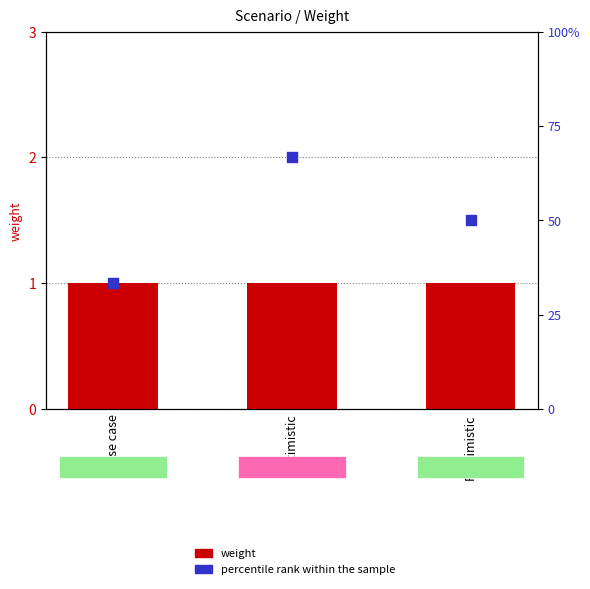

Which series reaches the maximum Y coordinate?

percentile rank within the sample